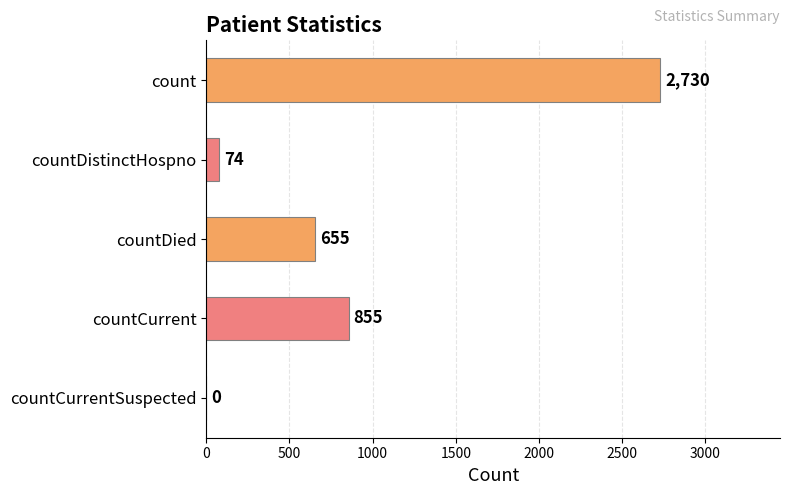

Count the number of categories in the chart.

5